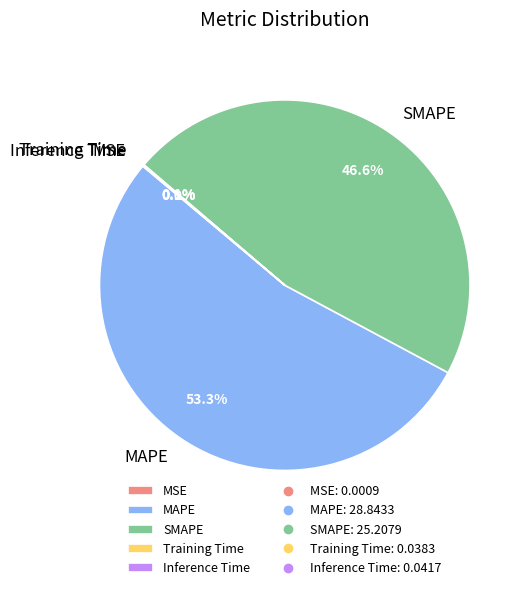

To the nearest percent, what portion does SMAPE represent?

47%